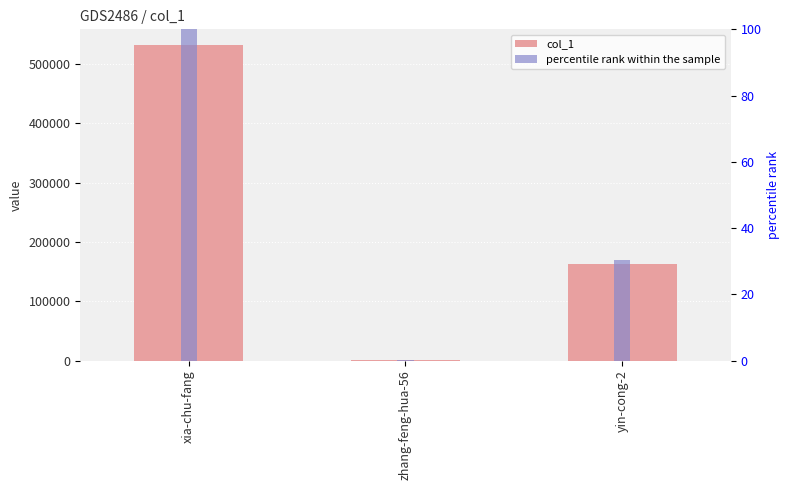

The percentile rank within the sample series shows 100.0 at xia-chu-fang. True or false?

True